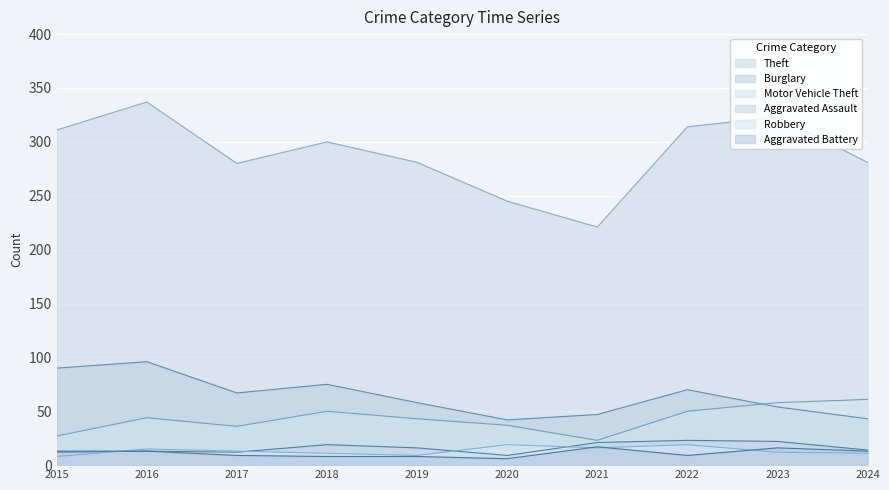

What is the difference between the second highest and minimum values in the Motor Vehicle Theft series?

35